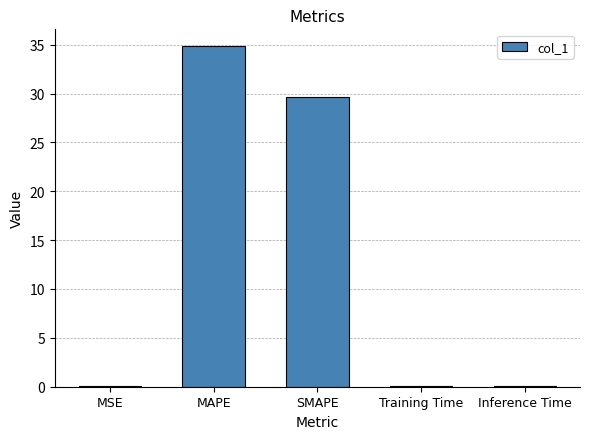

The chart shows a value of 0.0 at MSE. True or false?

True